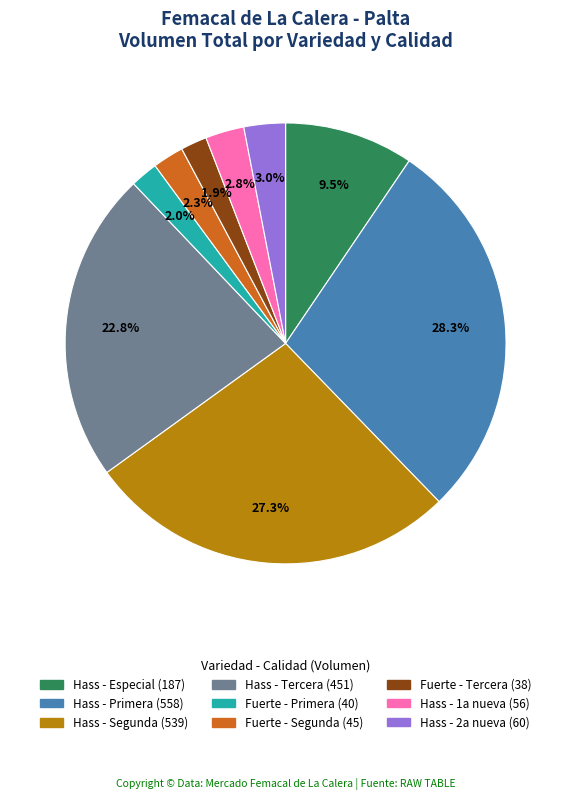

Between Fuerte - Tercera and Hass - Segunda, which is larger?

Hass - Segunda